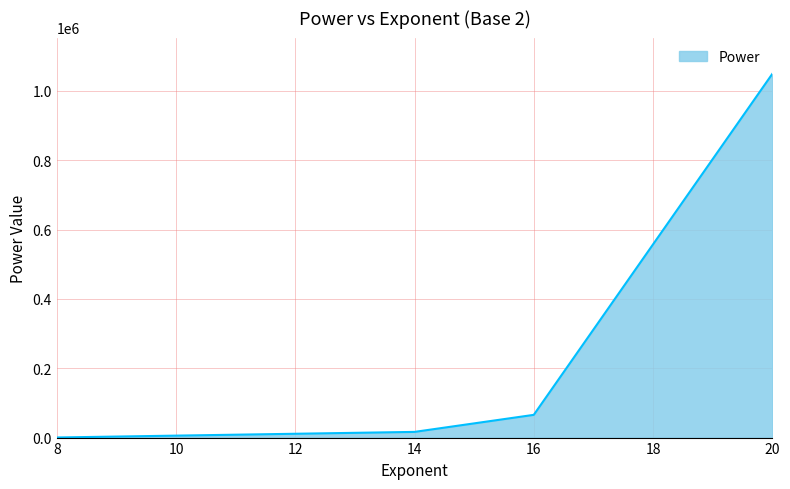

Does the chart have visible grid lines?

Yes